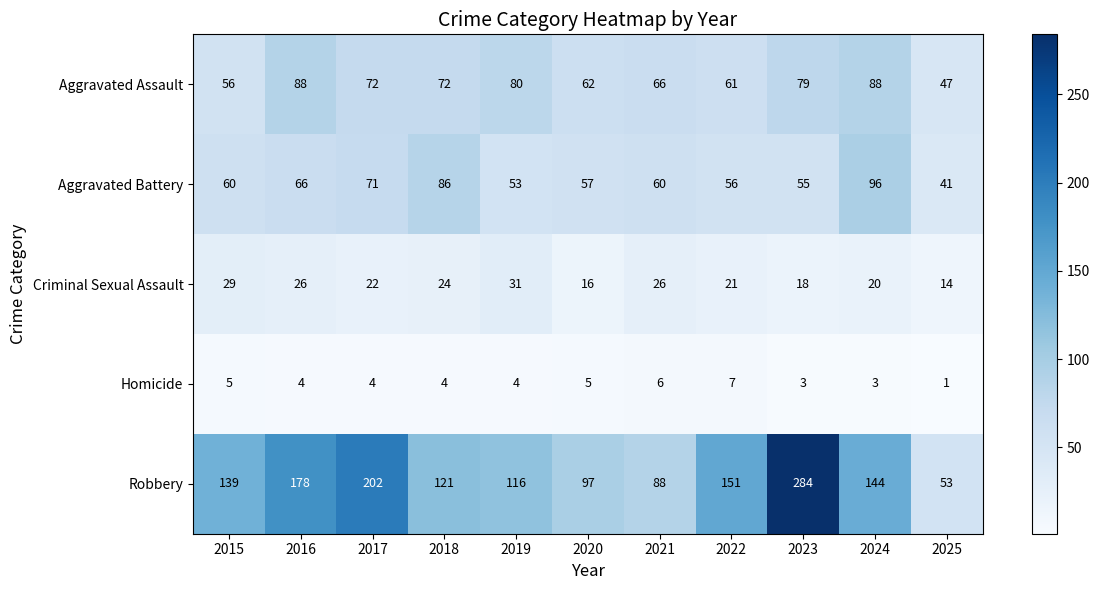

Rank the series by their maximum value, from lowest to highest.

Homicide, Criminal Sexual Assault, Aggravated Assault, Aggravated Battery, Robbery